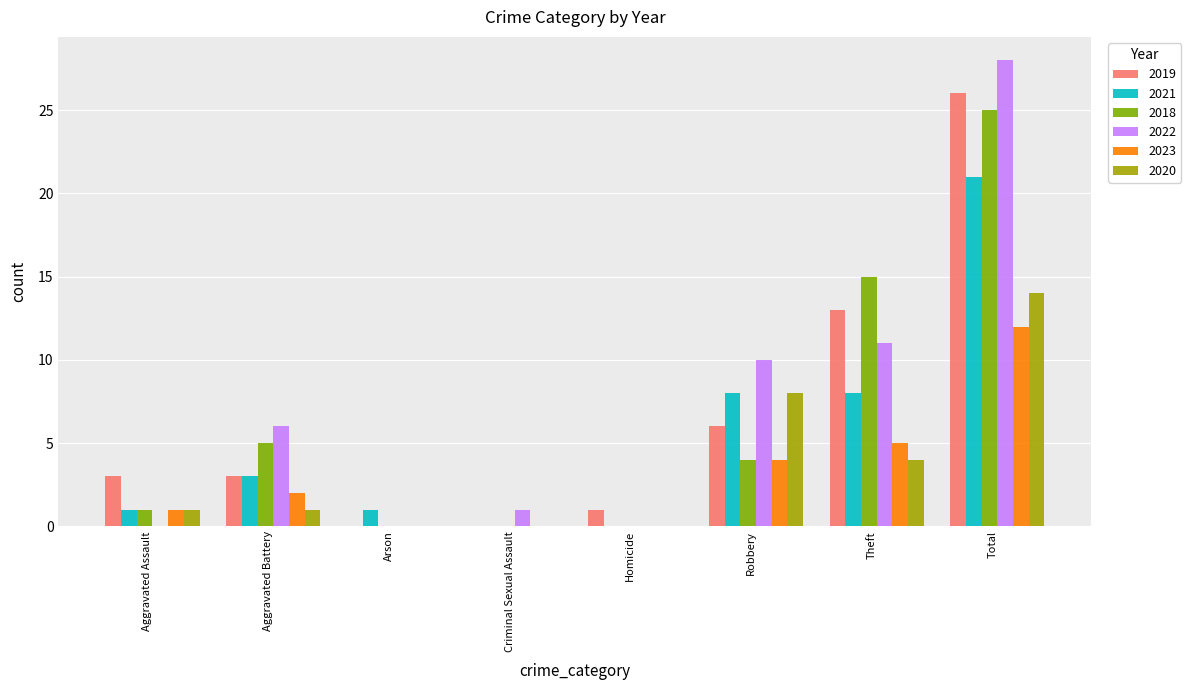

At which category is the sum across all series the highest?

Total